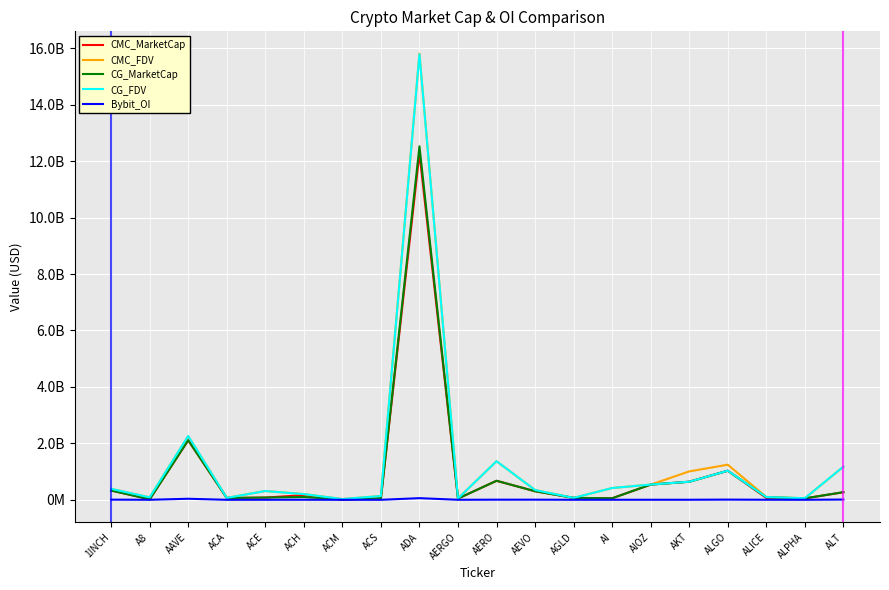

Is this an area chart (filled region under the line)?

No